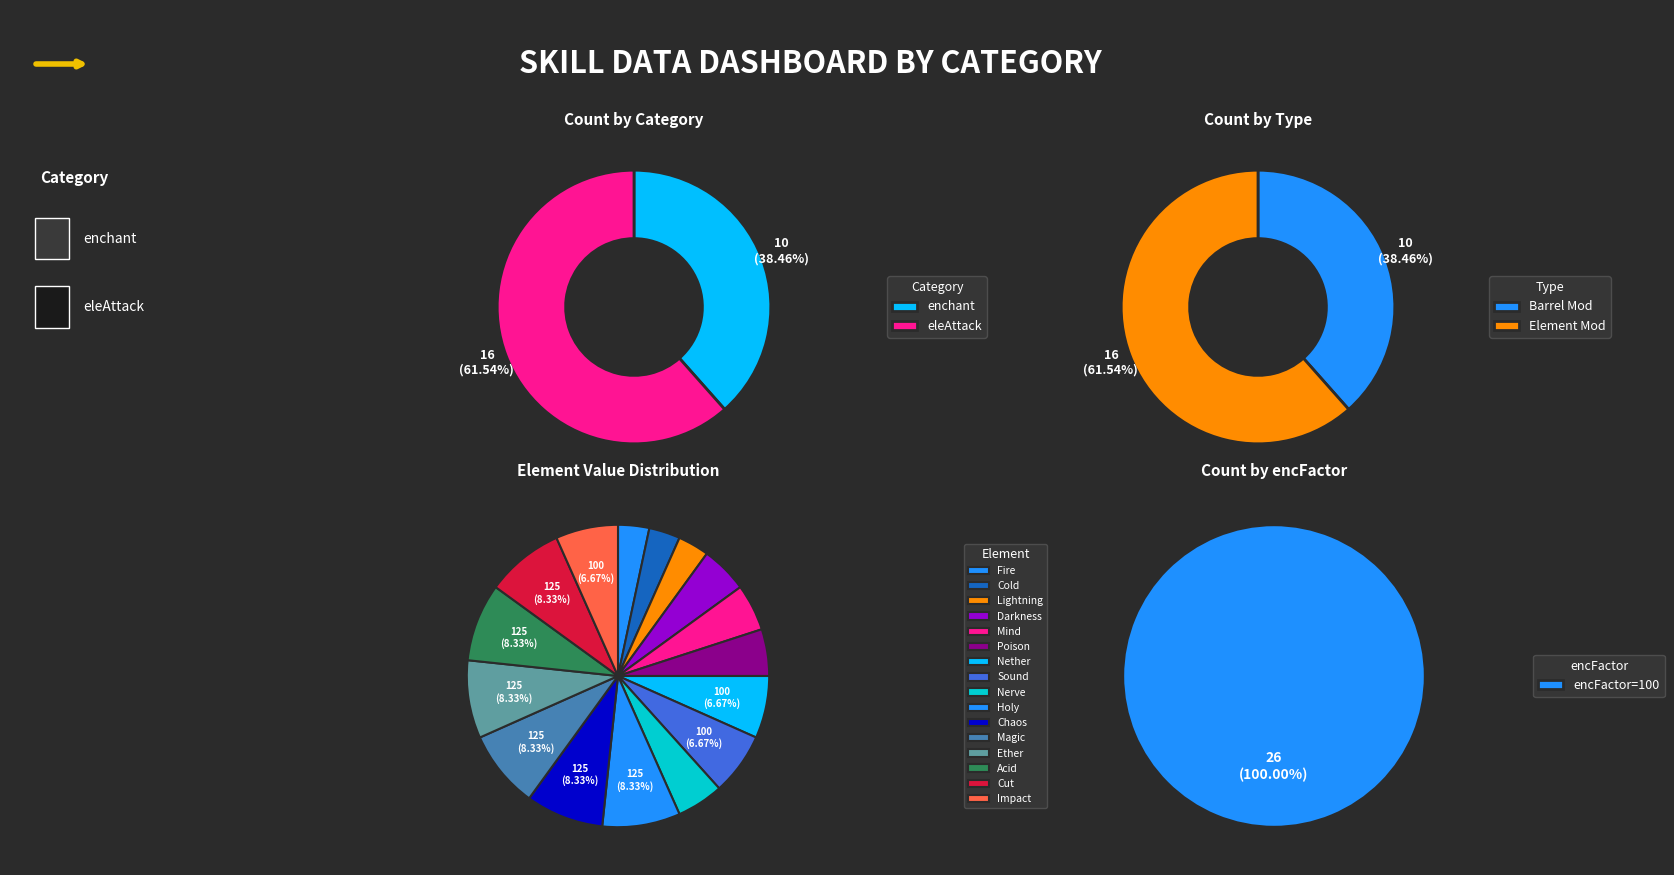

The enchant slice represents 30% of the pie. True or false?

False